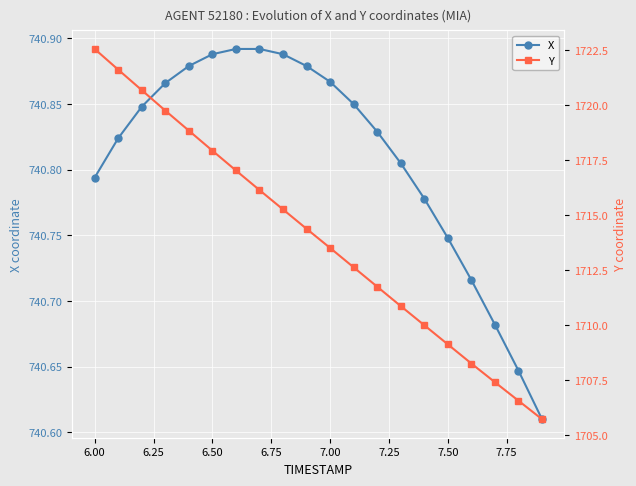

Is this an area chart (filled region under the line)?

No